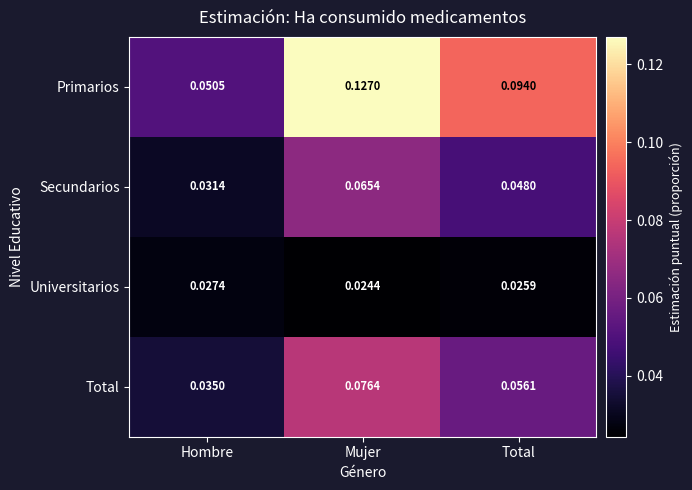

Between Hombre and Mujer, which series saw the biggest shift?

Primarios